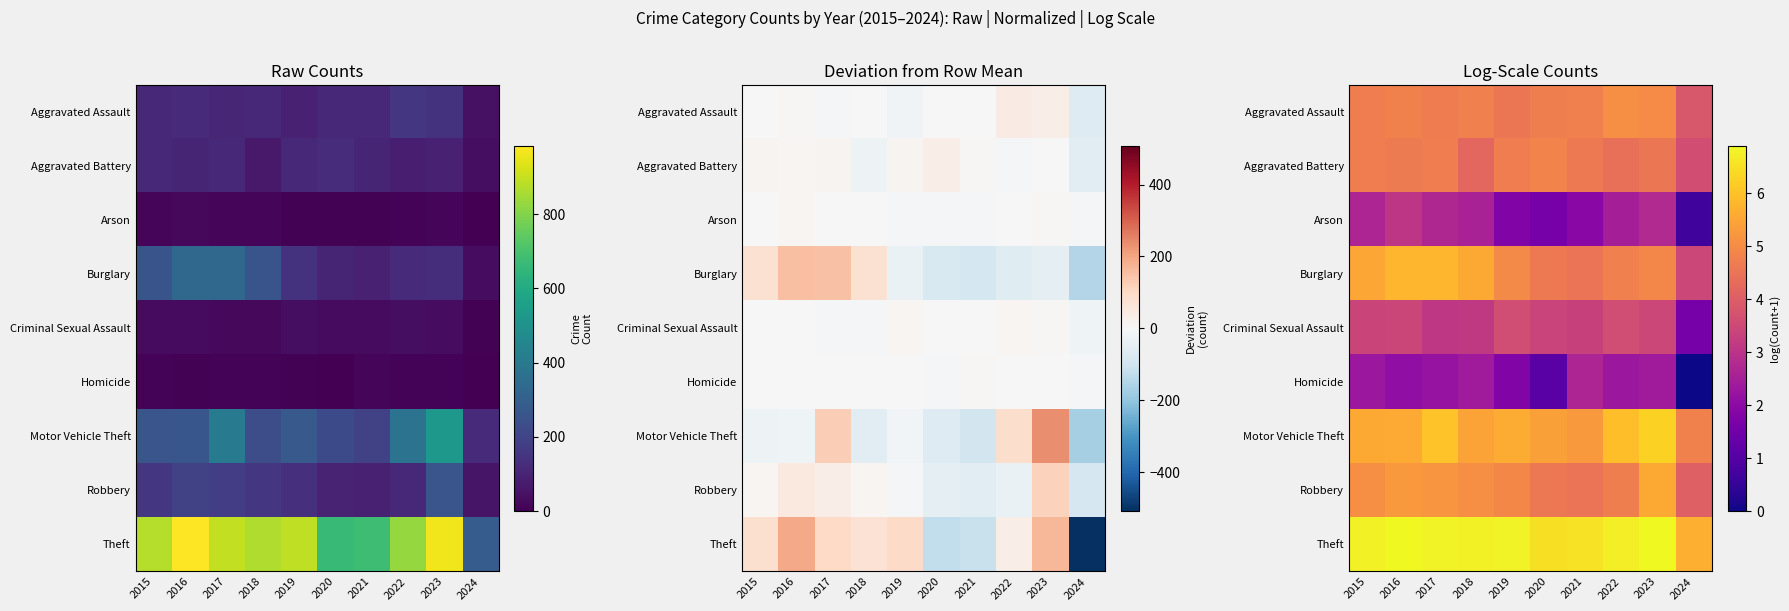

Which label corresponds to the smallest value in the chart?

2024